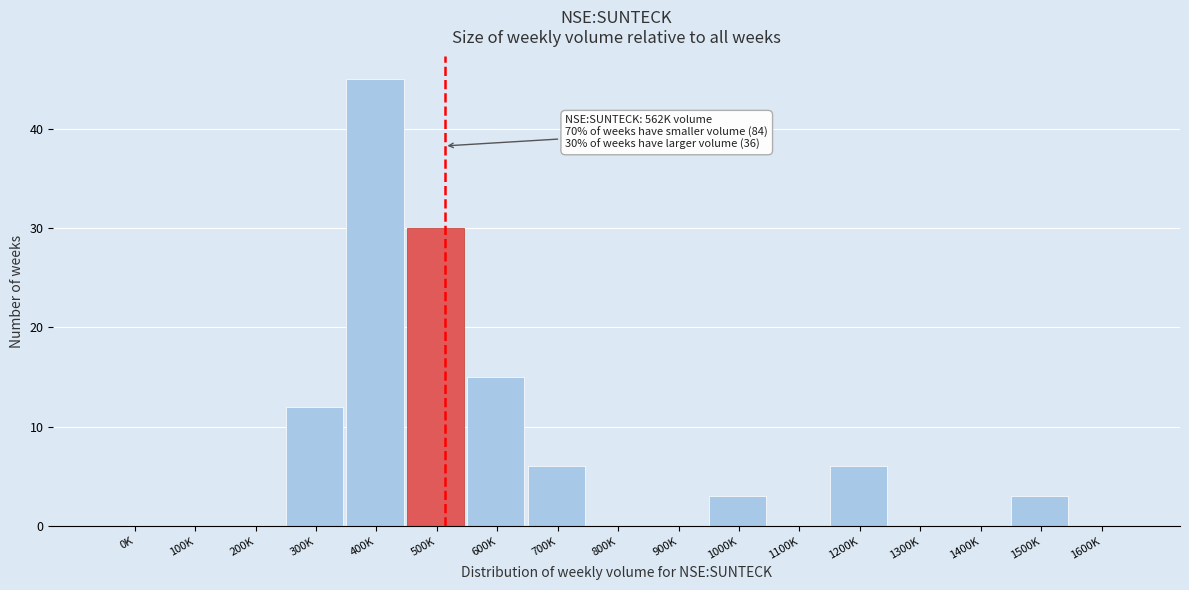

Reading left to right, extract all data points from this chart.

0K=0	100K=0	200K=0	300K=12	400K=45	500K=30	600K=15	700K=6	800K=0	900K=0	1000K=3	1100K=0	1200K=6	1300K=0	1400K=0	1500K=3	1600K=0